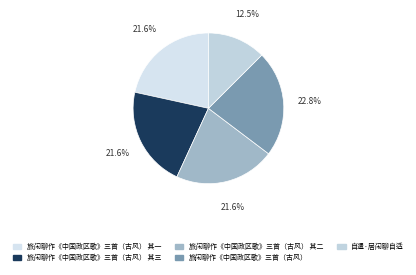

Combined, what portion of the pie is 旅闲聊作《中国政区歌》三首（古风） and 旅闲聊作《中国政区歌》三首（古风） 其一?

44.4%